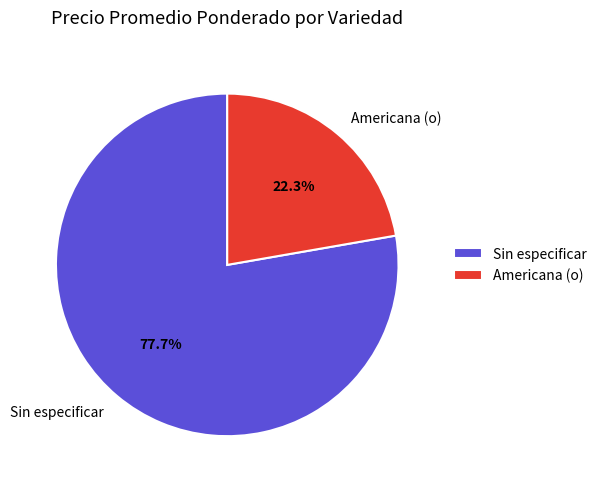

Which category has the biggest portion of the pie?

Sin especificar